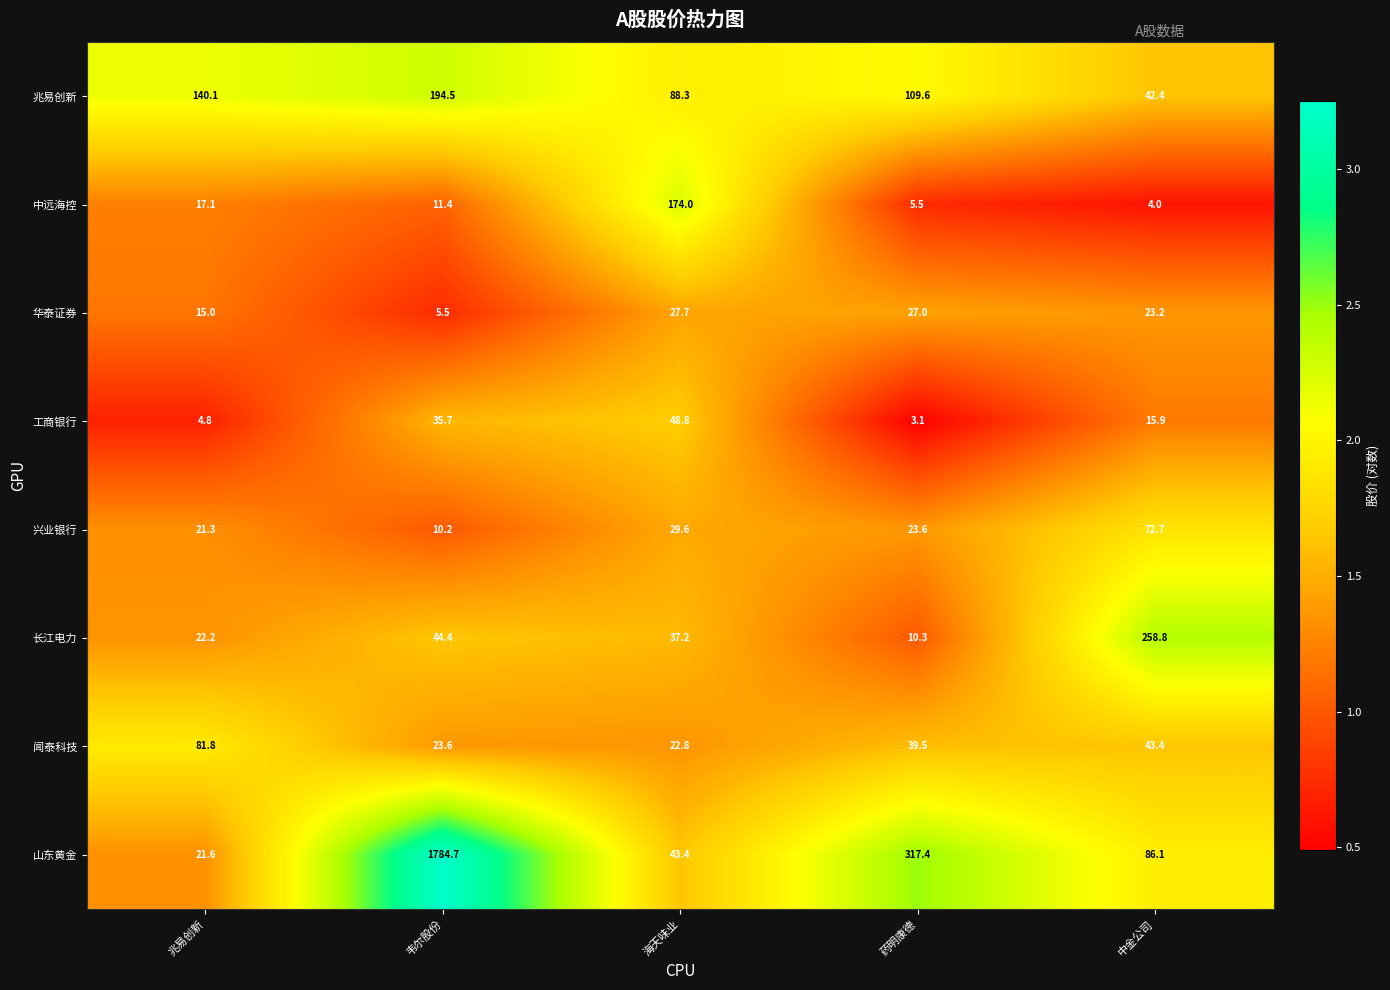

The 兆易创新 series shows 88.3 at 海天味业. True or false?

True